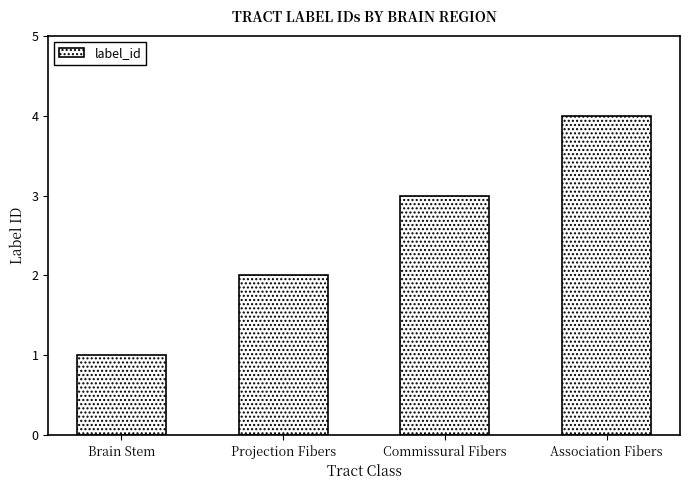

What is the difference between the maximum and minimum values?

3